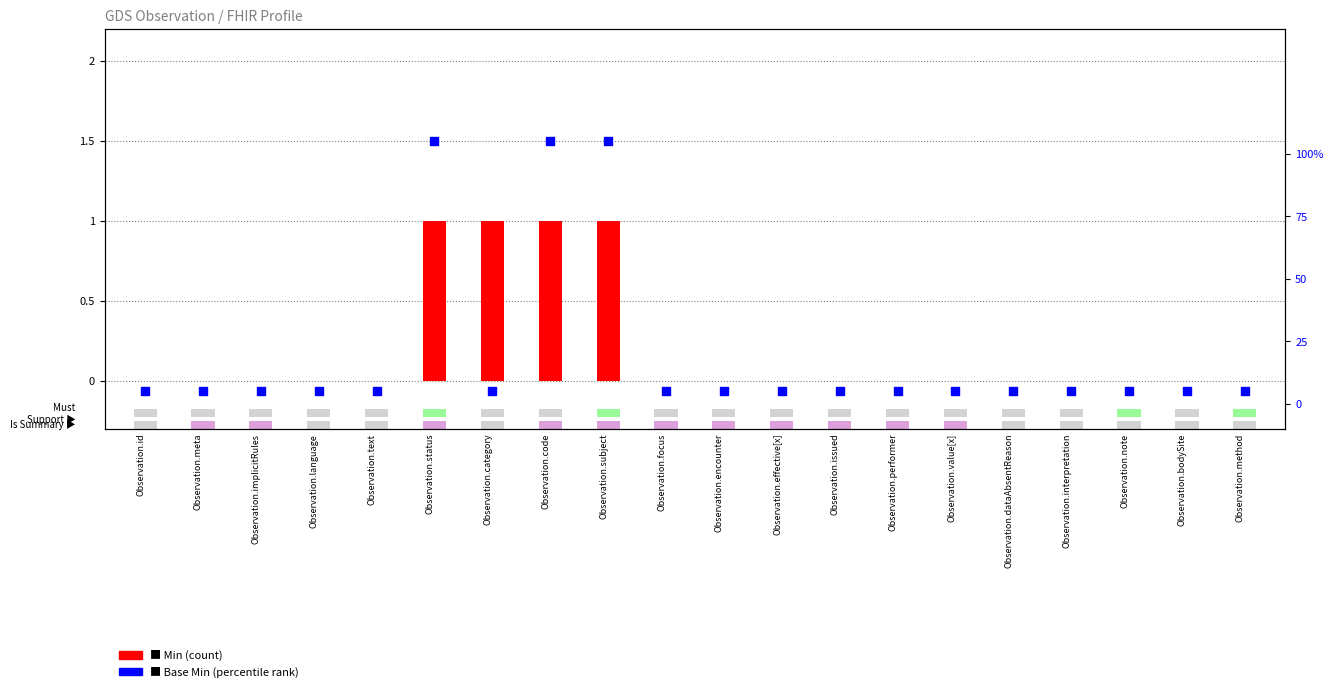

Which series has the widest spread of Y values?

Min